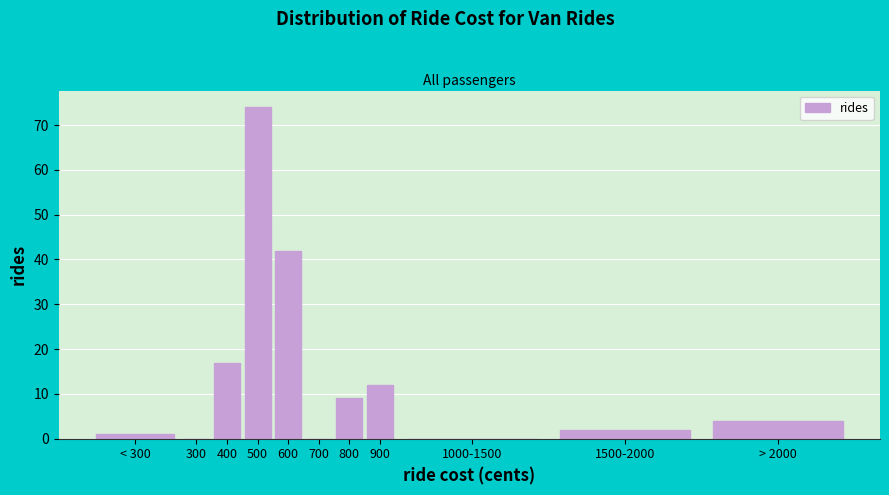

Reading left to right, extract all data points from this chart.

< 300=1	300=0	400=17	500=74	600=42	700=0	800=9	900=12	1000-1500=0	1500-2000=2	> 2000=4